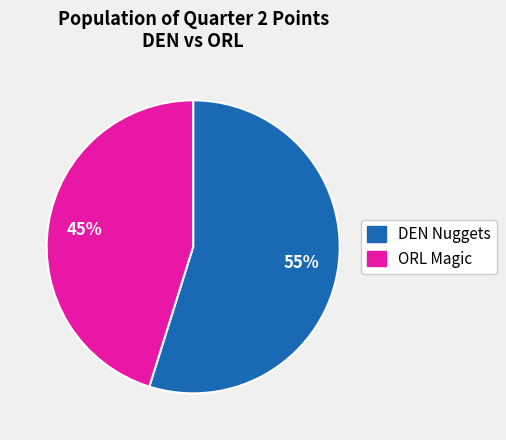

Which slice is the largest?

DEN Nuggets